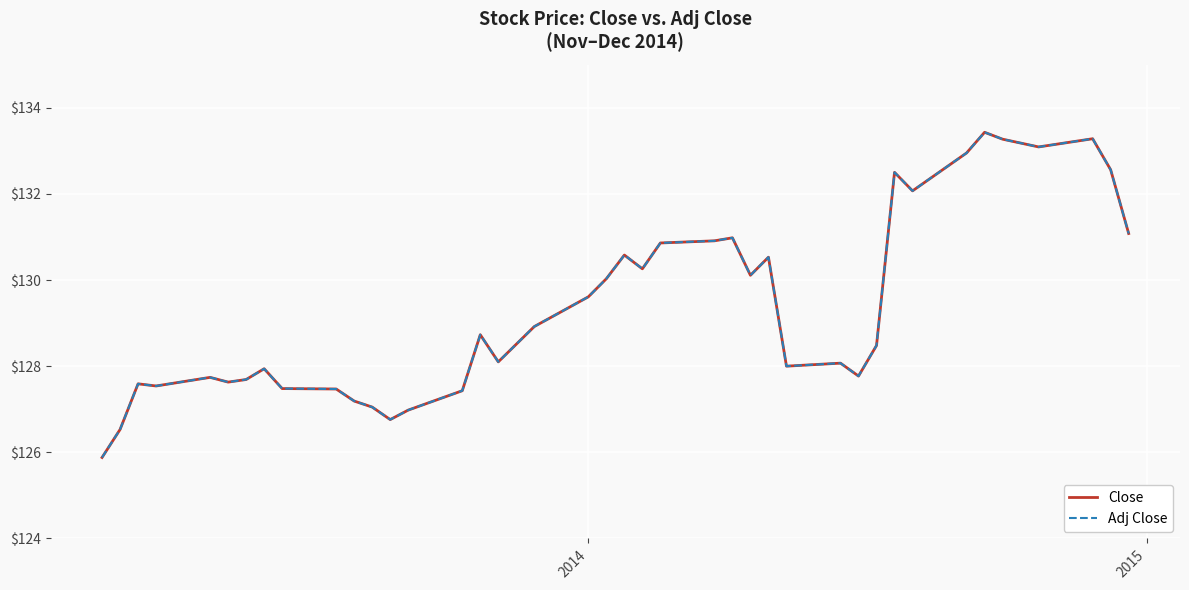

Does the chart have visible grid lines?

Yes